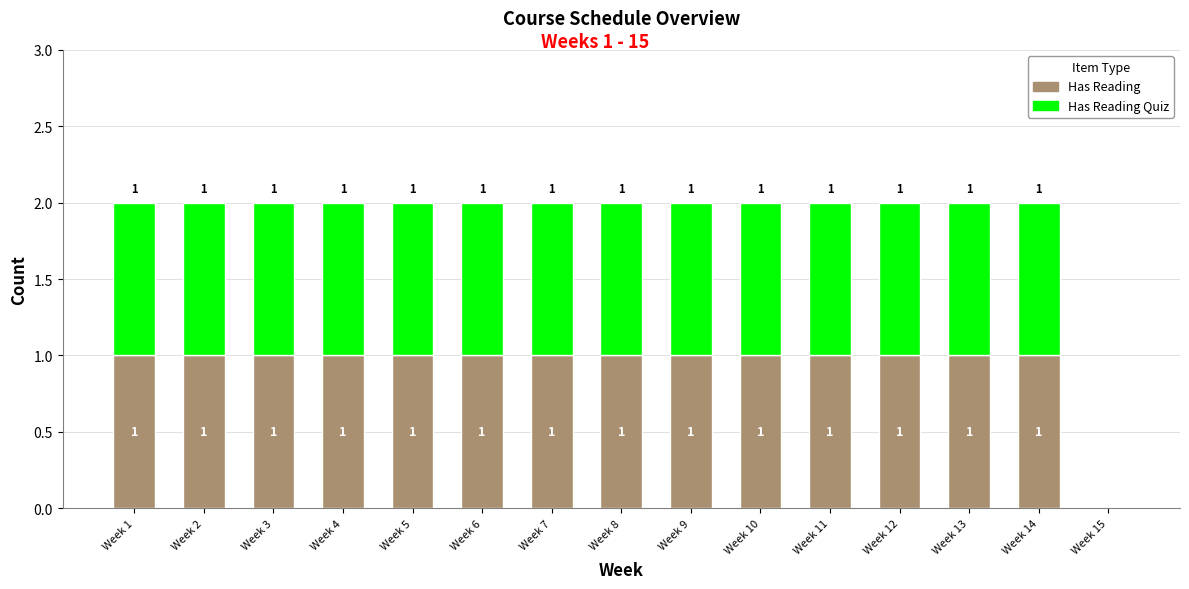

Where is Has Reading nearest to the value 0?

Week 15